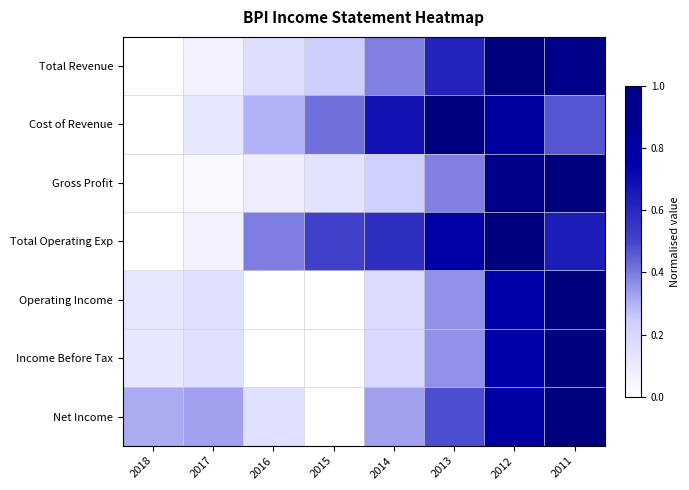

Reading left to right, extract all data points from this chart.

Total Revenue: 2018=0.0	2017=0.1	2016=0.2	2015=0.2	2014=0.4	2013=0.6	2012=1.0	2011=0.9
Cost of Revenue: 2018=0.0	2017=0.1	2016=0.3	2015=0.4	2014=0.7	2013=1.0	2012=0.8	2011=0.5
Gross Profit: 2018=0.0	2017=0.0	2016=0.1	2015=0.1	2014=0.2	2013=0.4	2012=0.9	2011=1.0
Total Operating Exp: 2018=0.0	2017=0.1	2016=0.4	2015=0.5	2014=0.6	2013=0.8	2012=1.0	2011=0.6
Operating Income: 2018=0.1	2017=0.2	2016=0.0	2015=0.0	2014=0.2	2013=0.4	2012=0.7	2011=1.0
Income Before Tax: 2018=0.1	2017=0.2	2016=0.0	2015=0.0	2014=0.2	2013=0.4	2012=0.8	2011=1.0
Net Income: 2018=0.3	2017=0.3	2016=0.2	2015=0.0	2014=0.3	2013=0.5	2012=0.8	2011=1.0